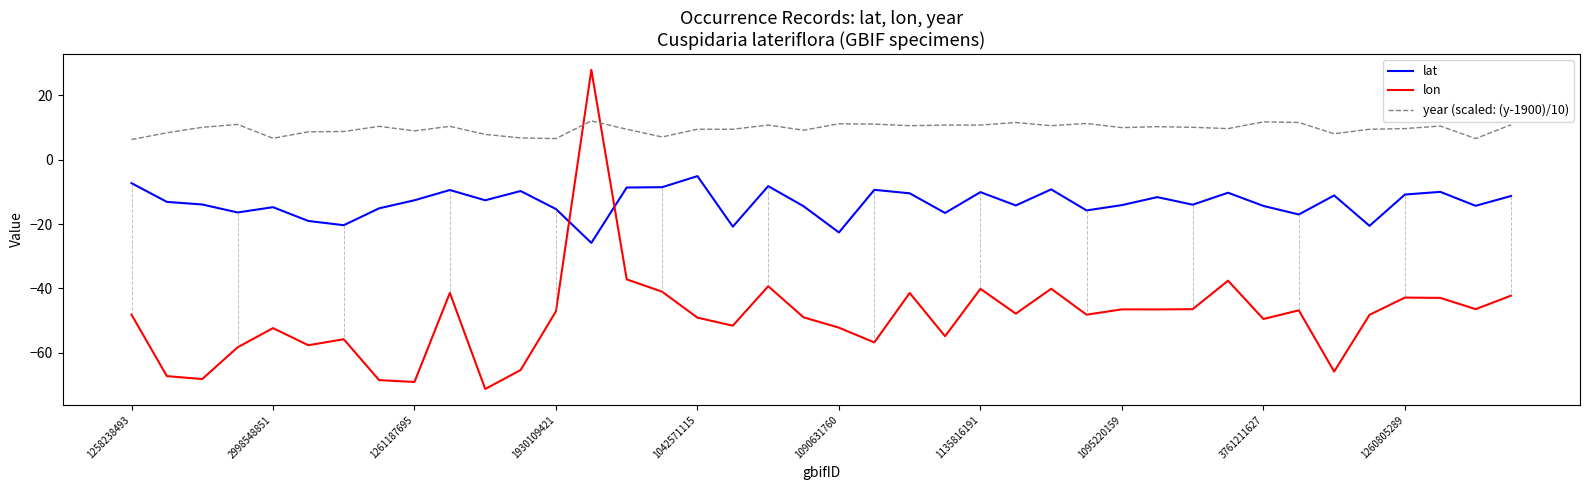

What is the highest value of the lon series?

27.9